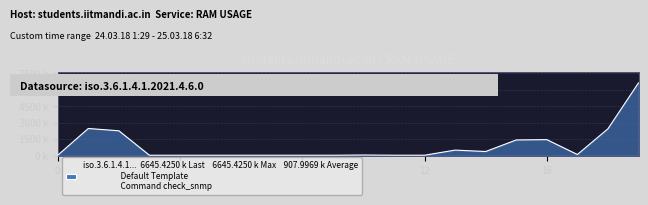

True or false: there are more than 2 points higher than both neighbors.

True